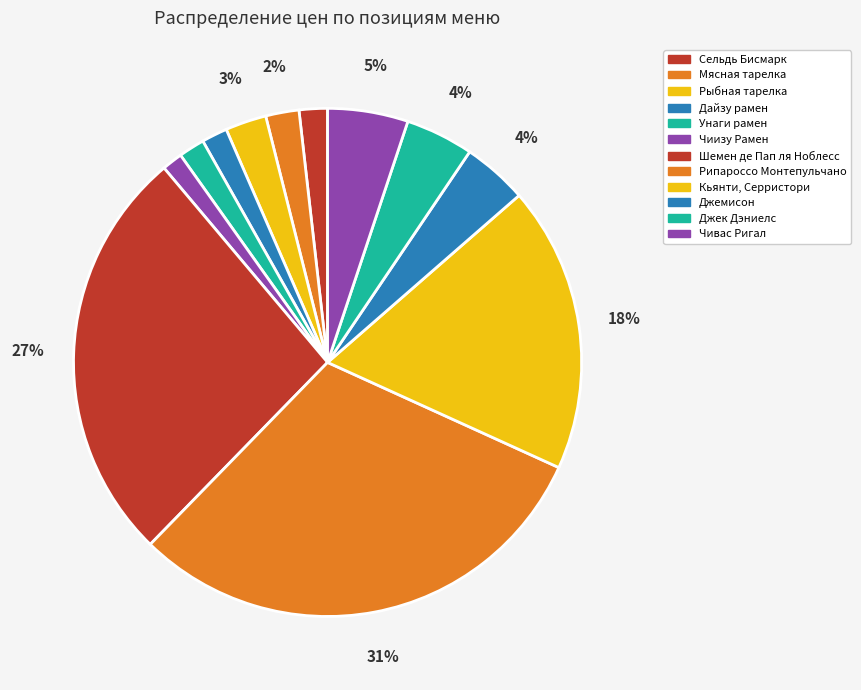

The Кьянти, Серристори slice represents 18% of the pie. True or false?

True